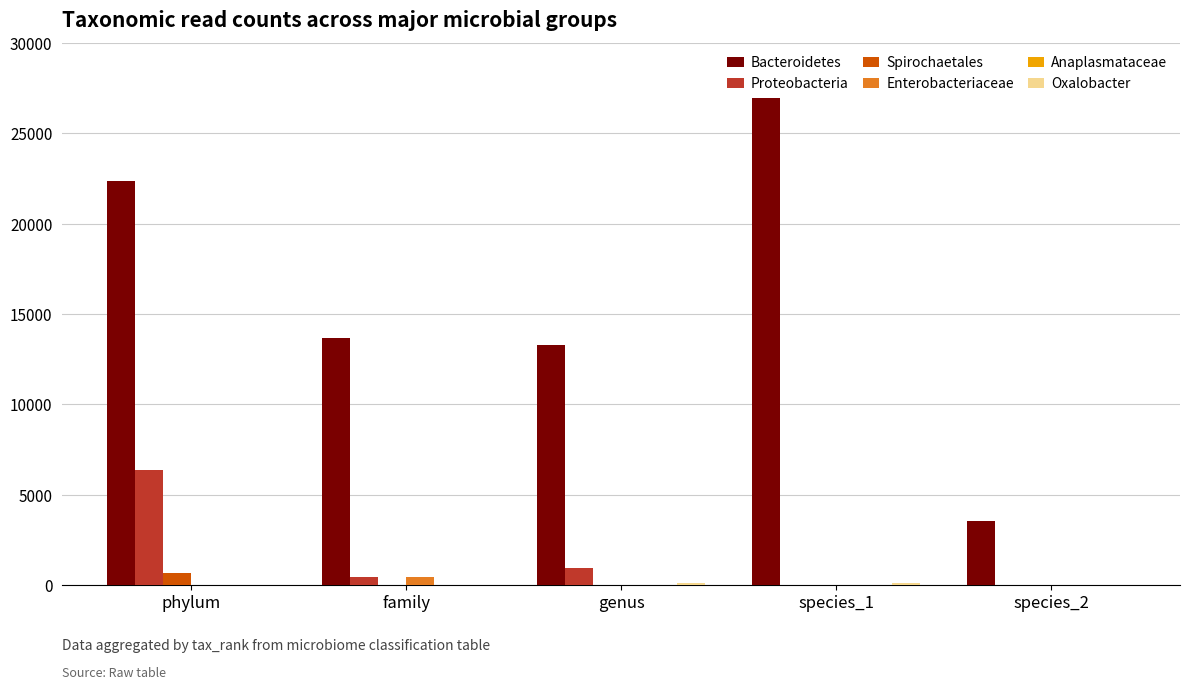

Is it true that Proteobacteria equals 10453 at phylum?

False